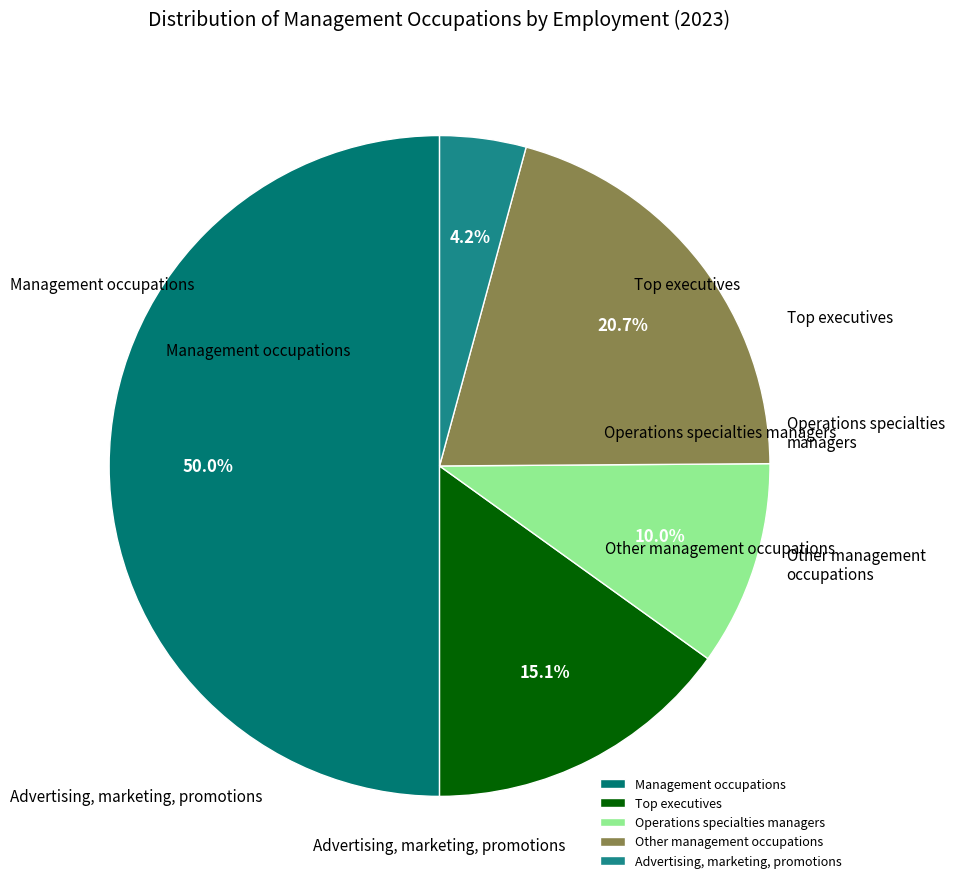

Is there a majority slice in this chart?

No